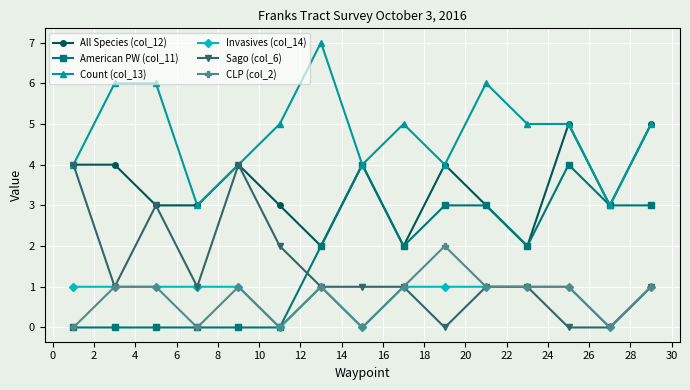

Is this an area chart (filled region under the line)?

No